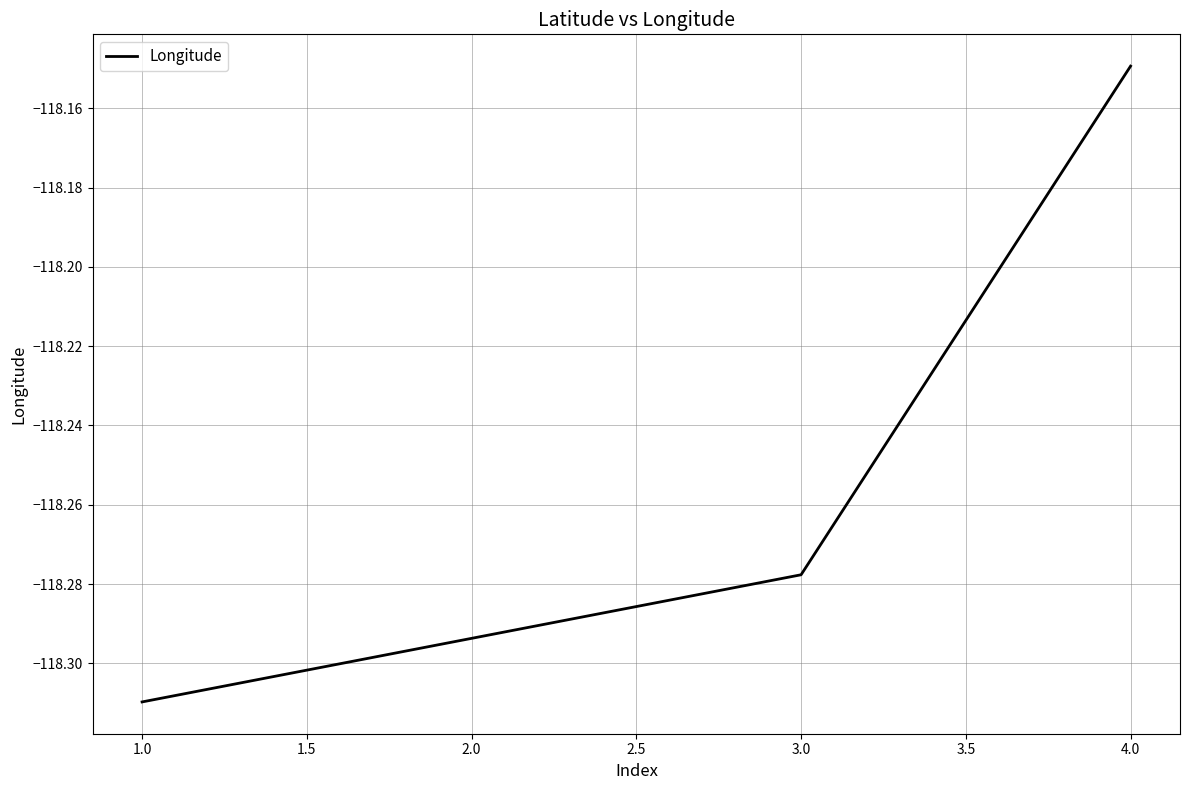

True or false: the data shows -167.7 at 3.0.

False